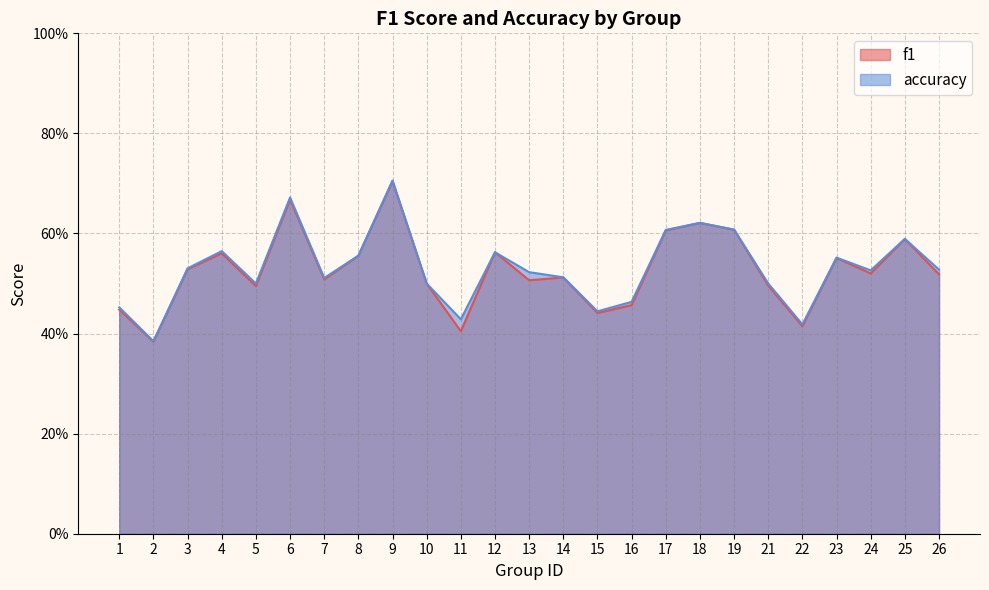

In accuracy, how many points are higher than both neighbors (excluding endpoints)?

7